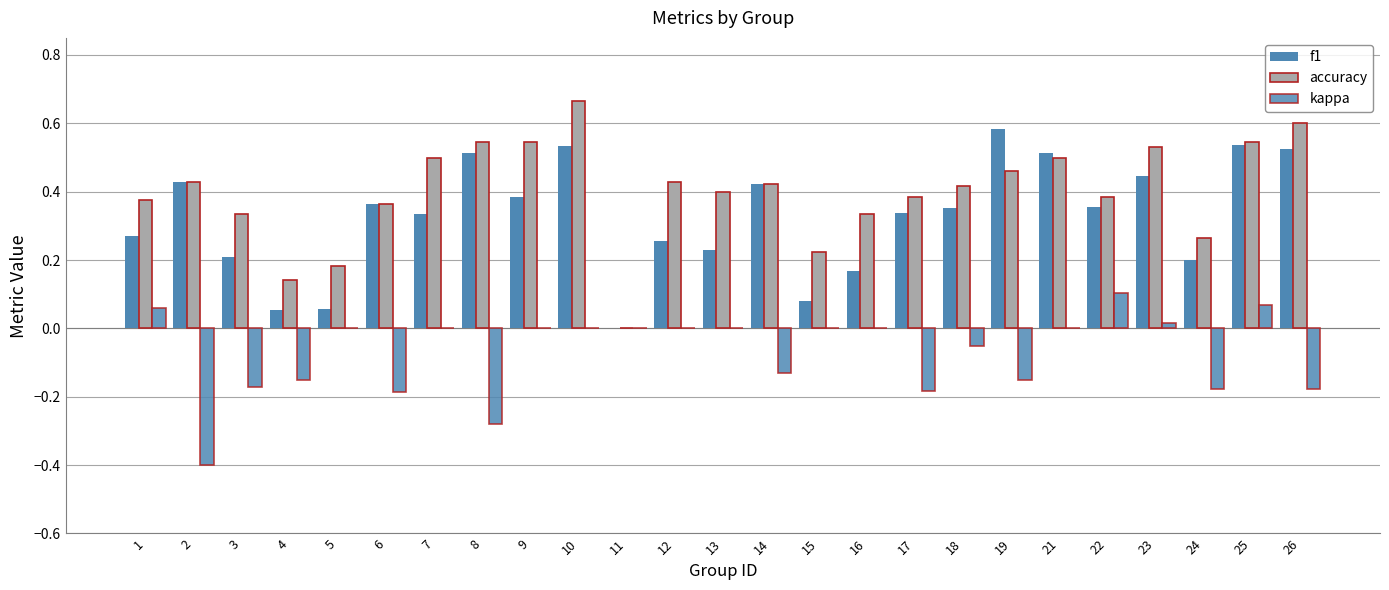

Rank the series at 9 from highest to lowest value.

accuracy, f1, kappa